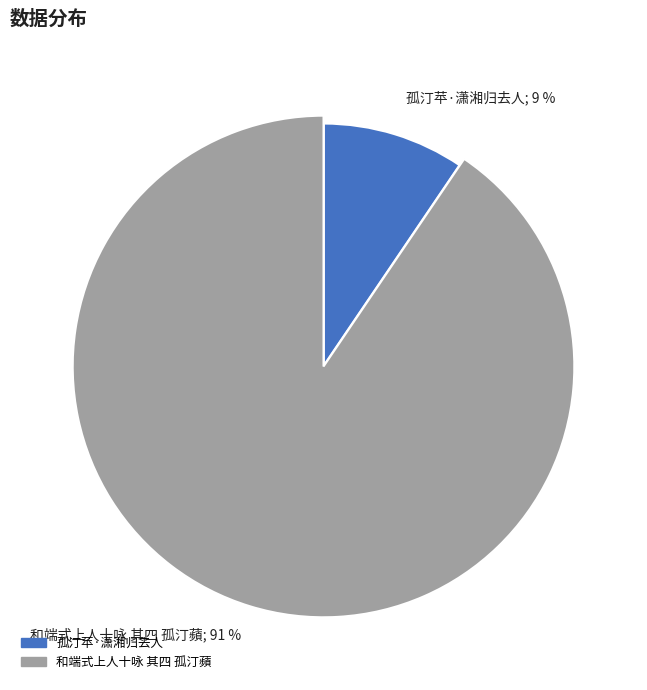

What percentage is the 和端式上人十咏 其四 孤汀蘋 slice, to the nearest percent?

91%